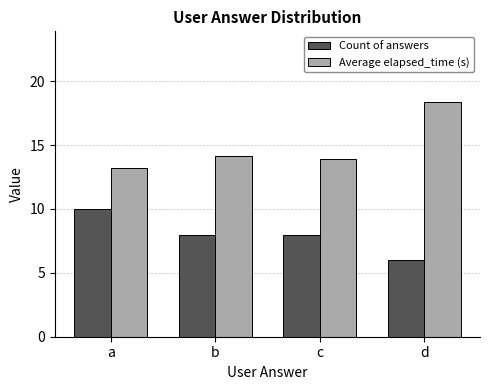

Where does the Count of answers series first go above 8?

a